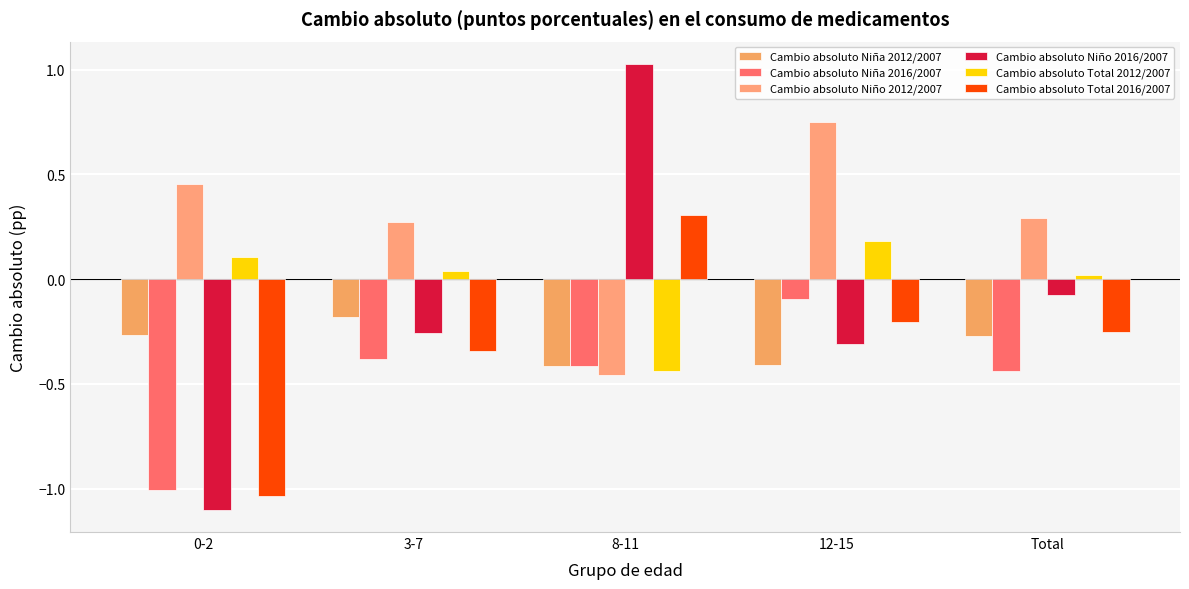

What is the sum of the Cambio absoluto Total 2012/2007 values at 12-15 and Total?

0.2